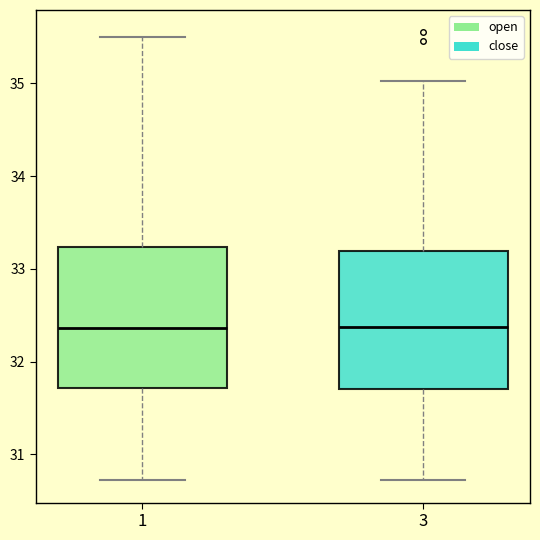

Reading left to right, read every box against the y-axis: the position of its median line, the range the box covers, and the ends of its whiskers. The values are not printed on the chart, so give them approximately, as read against the axis.

1: median 32.4, box 31.7 to 33.2, whiskers 30.7 to 35.5
3: median 32.4, box 31.7 to 33.2, whiskers 30.7 to 35.0